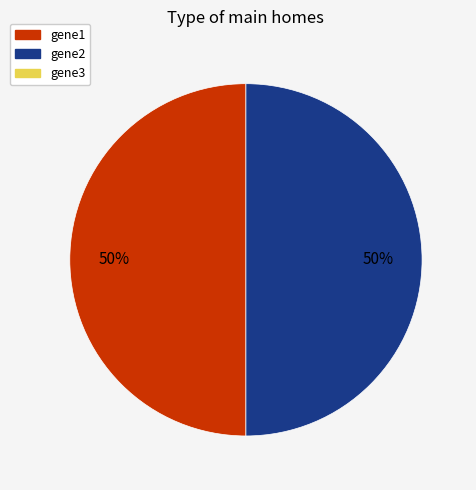

To the nearest percent, what is the average slice percentage?

50%